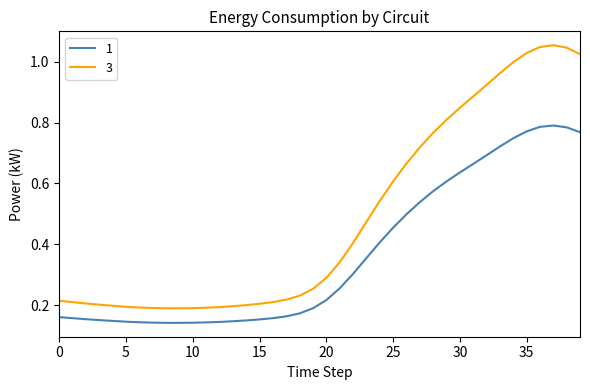

Which series has the largest total across all categories?

3